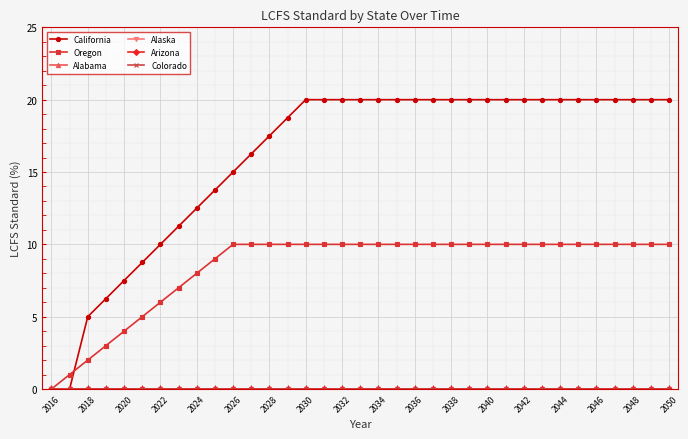

Is this an area chart (filled region under the line)?

No